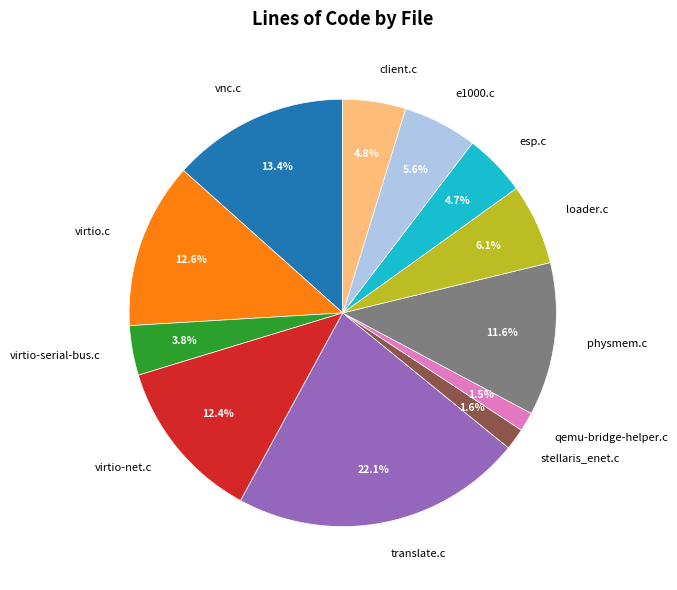

Does any single category account for the majority?

No